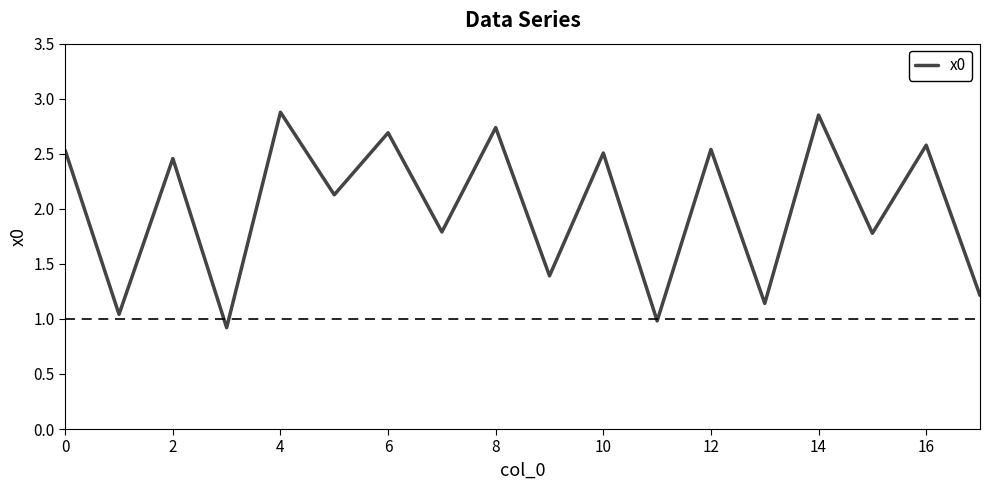

What is the difference between the maximum and minimum values?

2.0